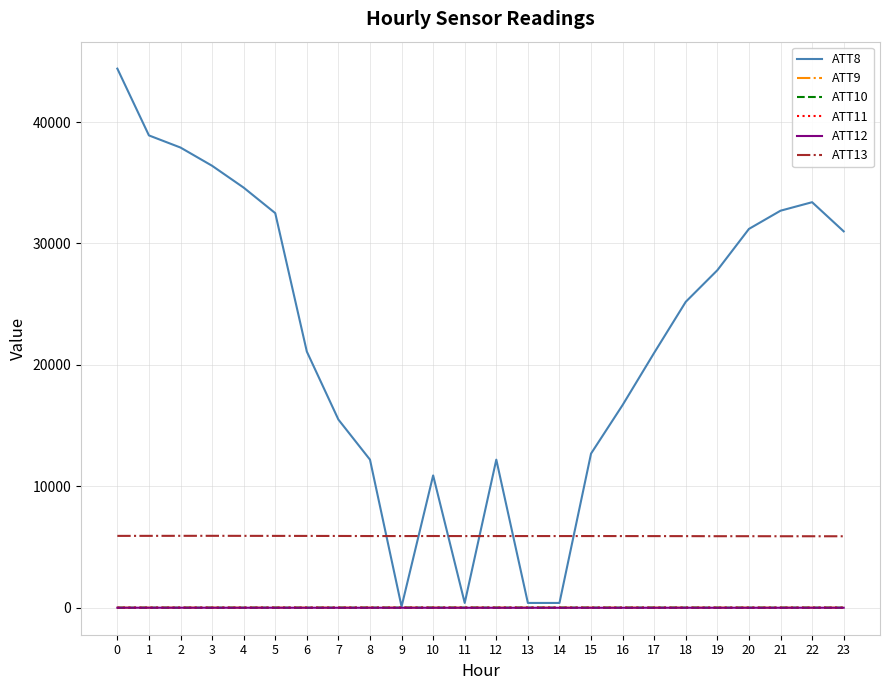

At which label is ATT8 closest to 22250?

6